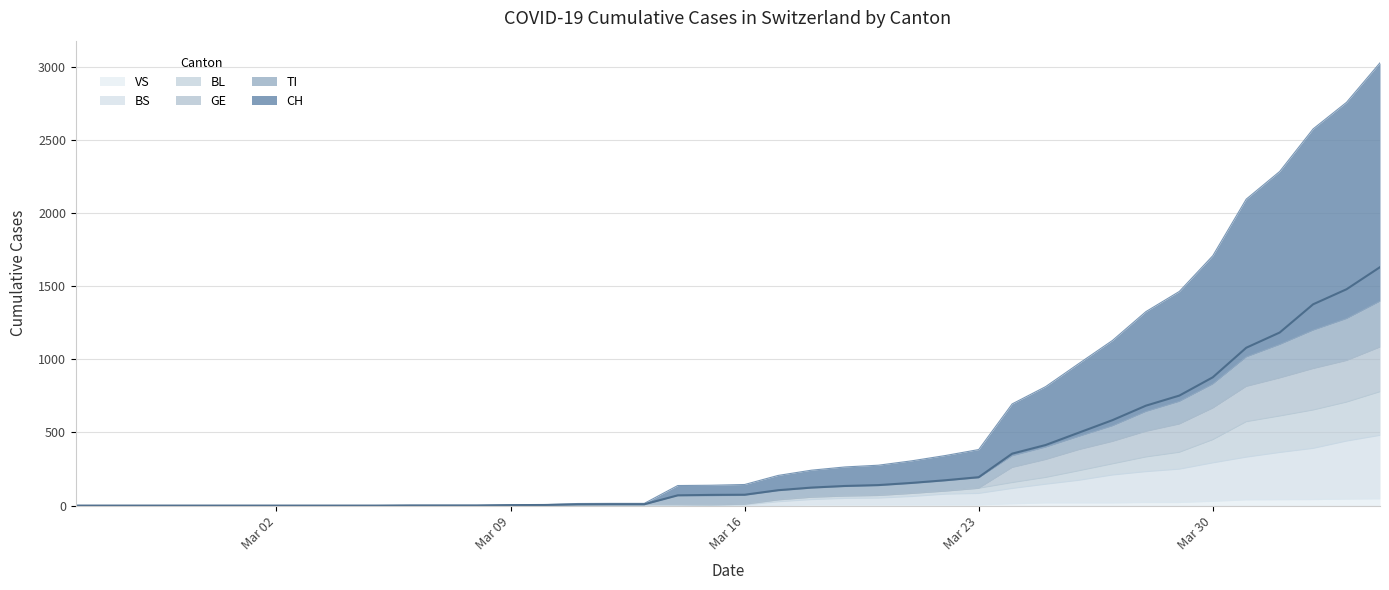

Is the value of GE at 2020-02-25 greater than the value of VS at 2020-04-02?

No